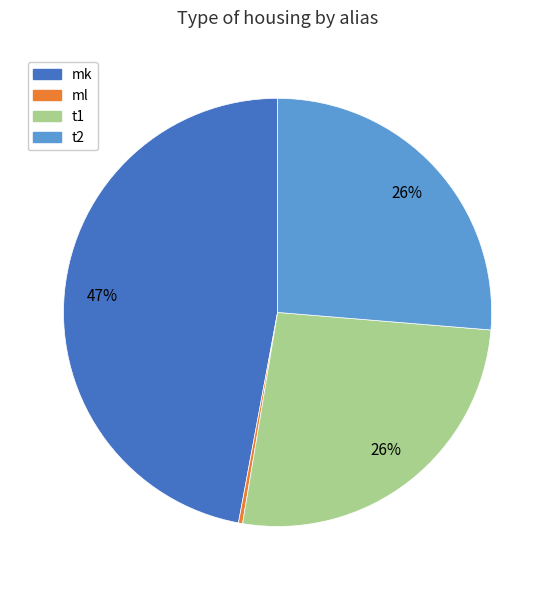

What is the ratio of the value at mk to the value at t2?

1.8